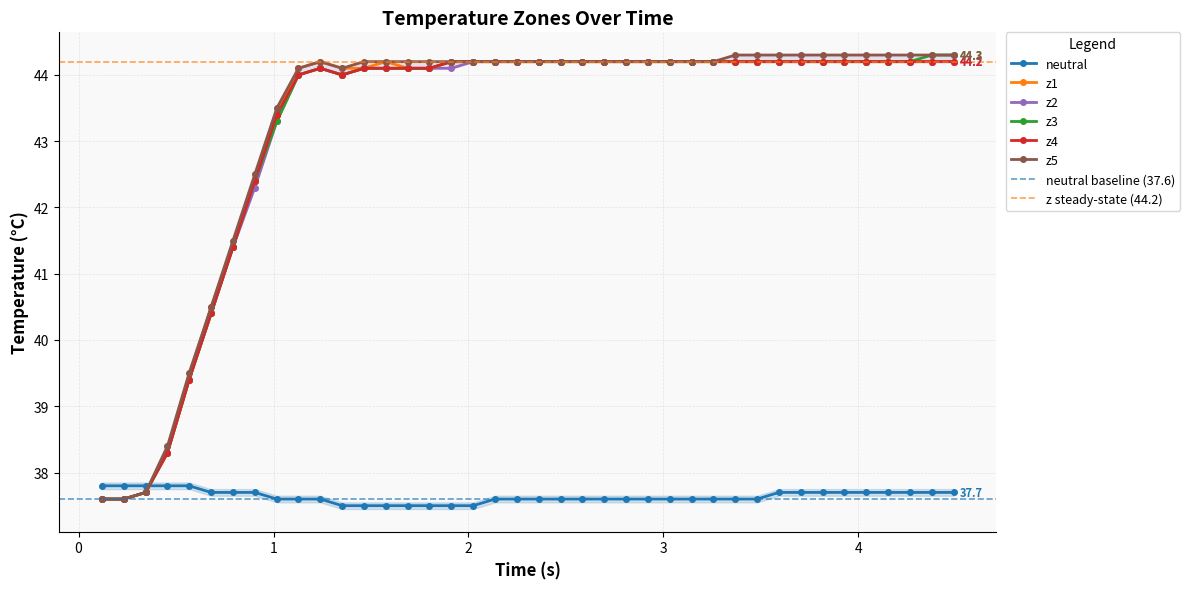

What is the highest value of the neutral series?

37.8